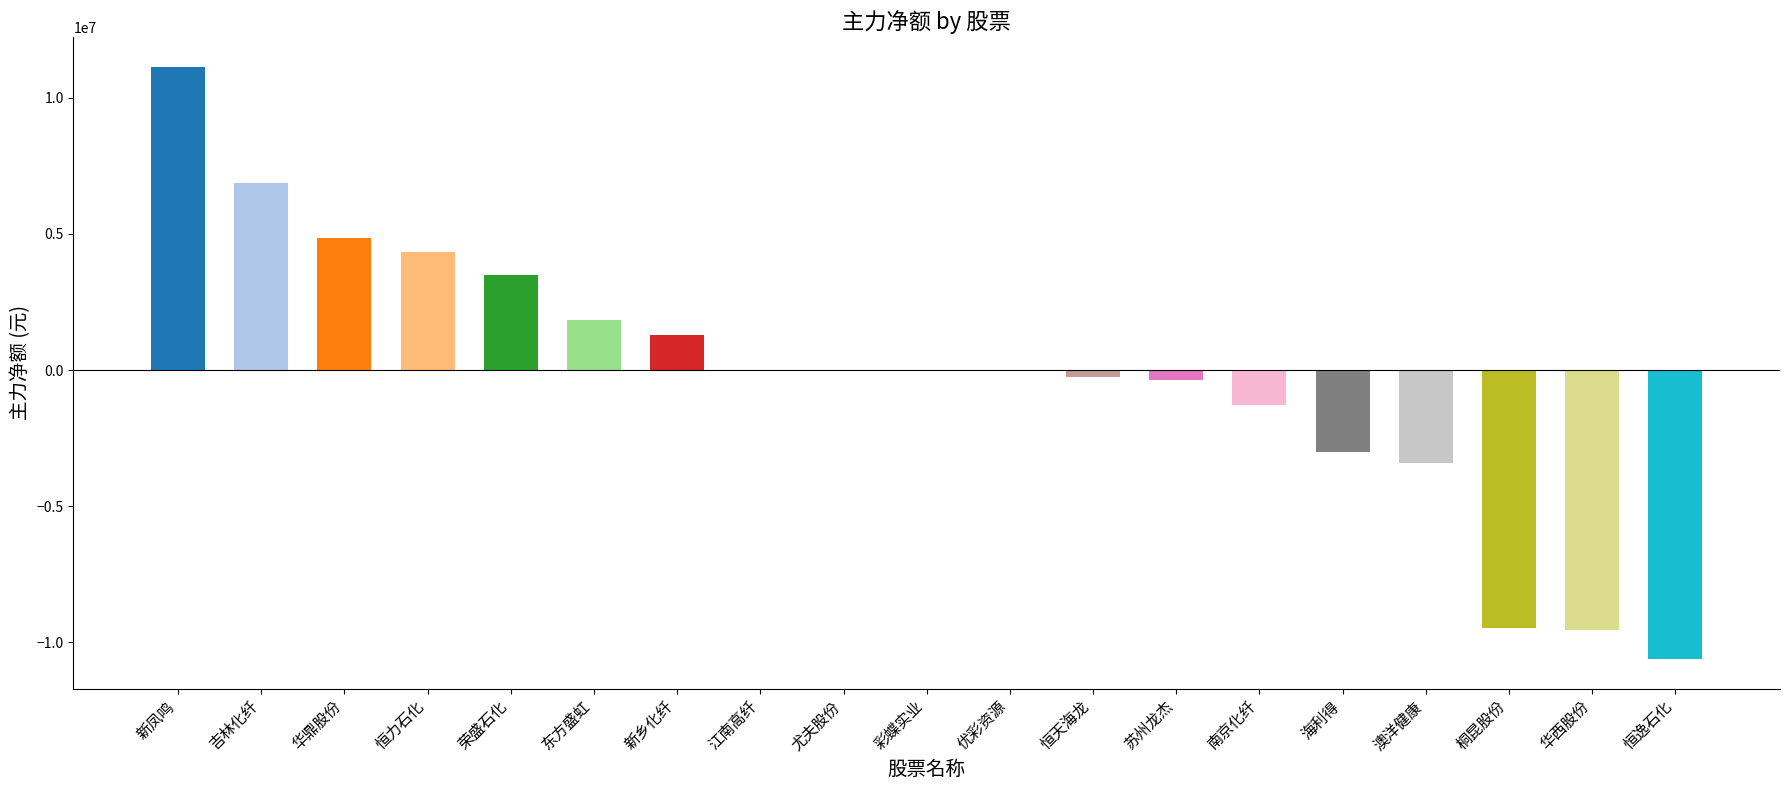

What is the greatest value displayed?

11138626